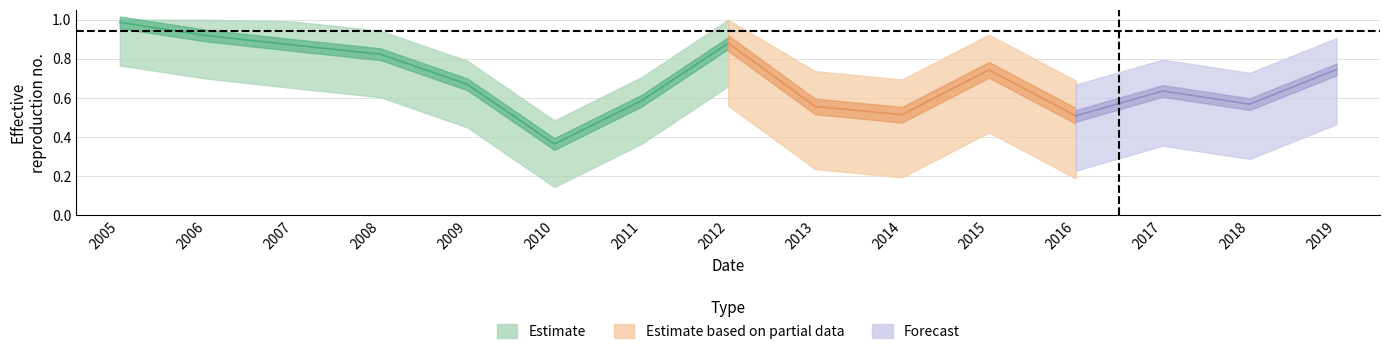

What is the difference between the values at 2009 and 2018?

0.1